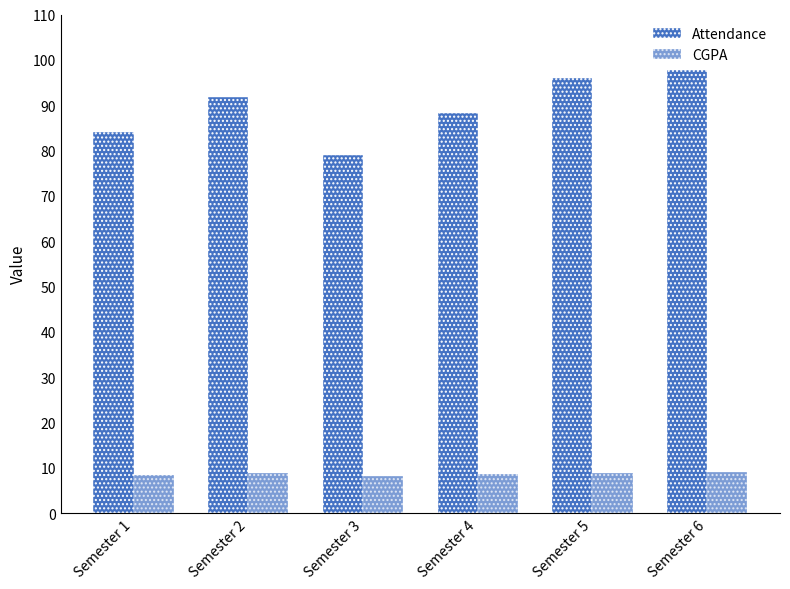

How many bars are there in each group?

2